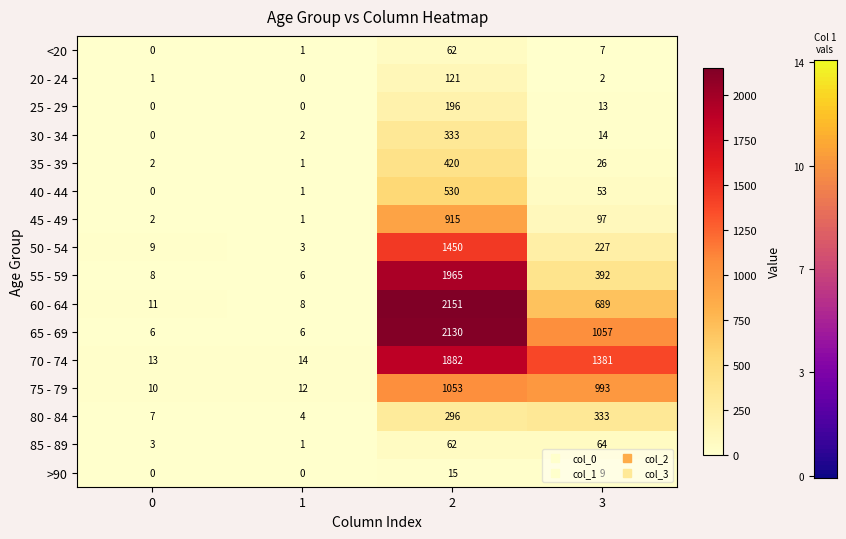

What is the greatest value displayed?

2151